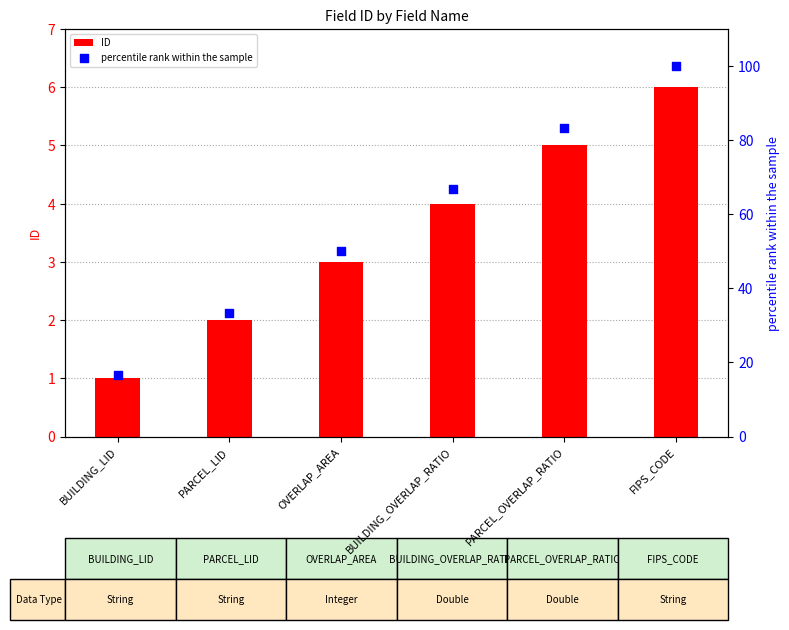

Is the value of ID at OVERLAP_AREA greater than the value of percentile rank within the sample at OVERLAP_AREA?

No